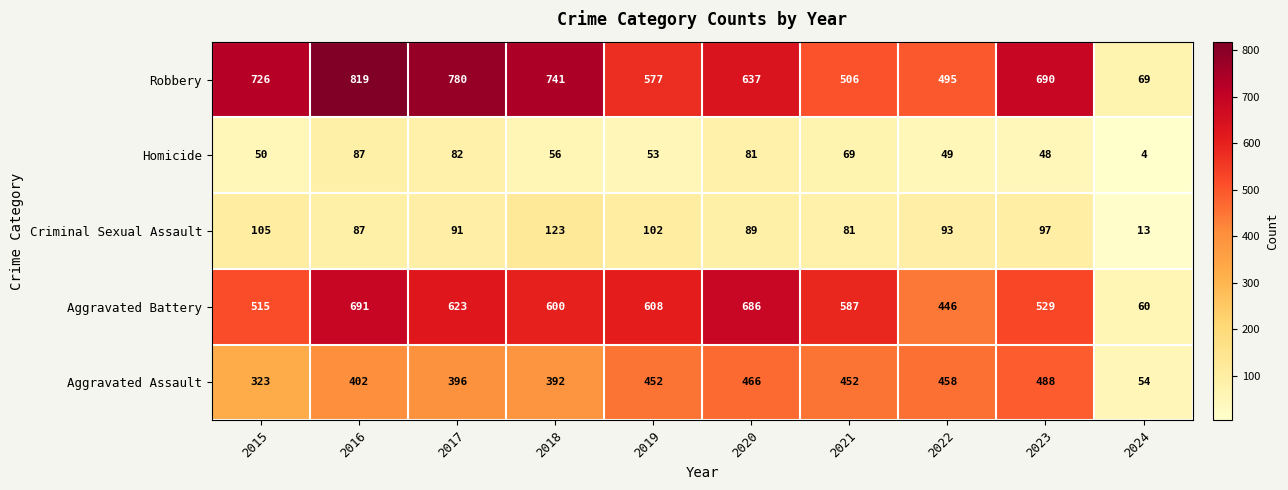

True or false: Aggravated Assault has a value of 112 at 2016.

False